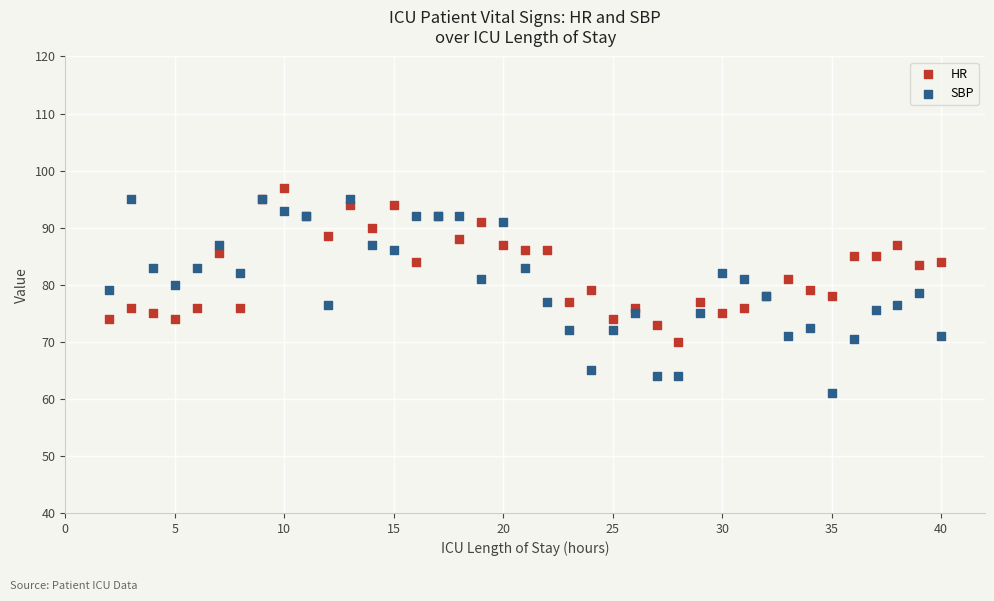

Which series has the widest spread of Y values?

SBP